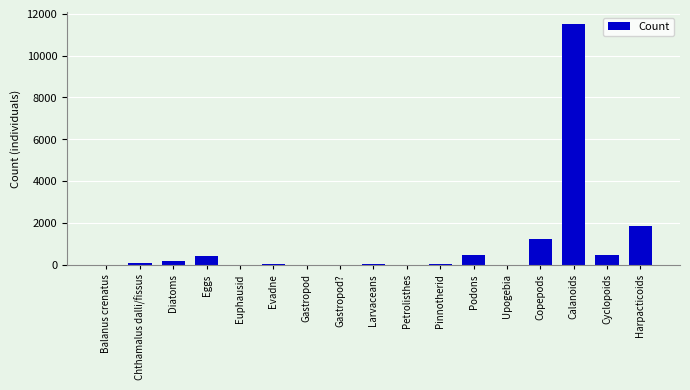

What is the sum of all values?

16416